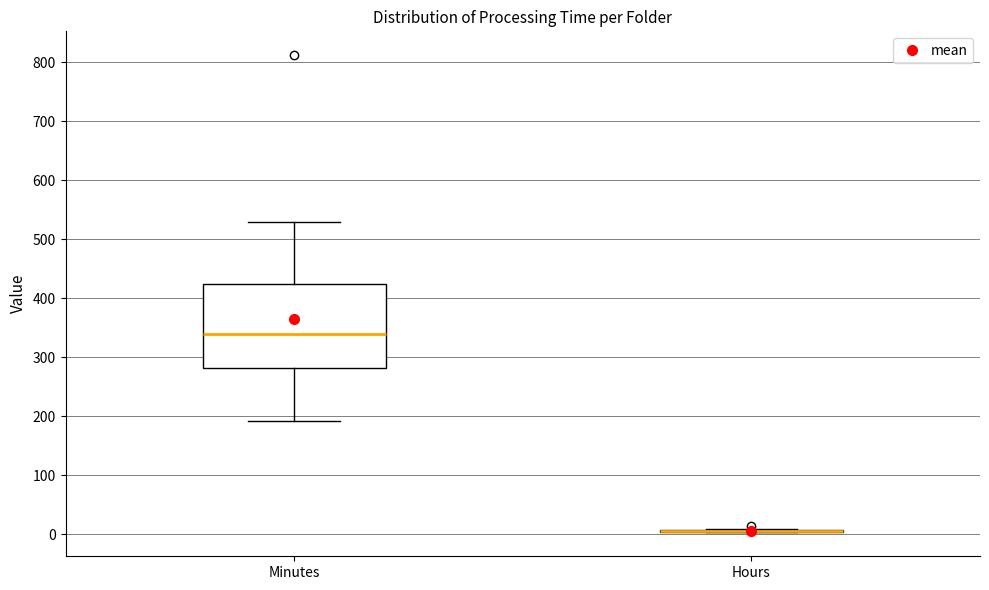

Reading left to right, read every box against the y-axis: the position of its median line, the range the box covers, and the ends of its whiskers. The values are not printed on the chart, so give them approximately, as read against the axis.

Minutes: median 340, box 280 to 420, whiskers 190 to 530
Hours: box collapsed to a line at 10, whiskers 0 to 10